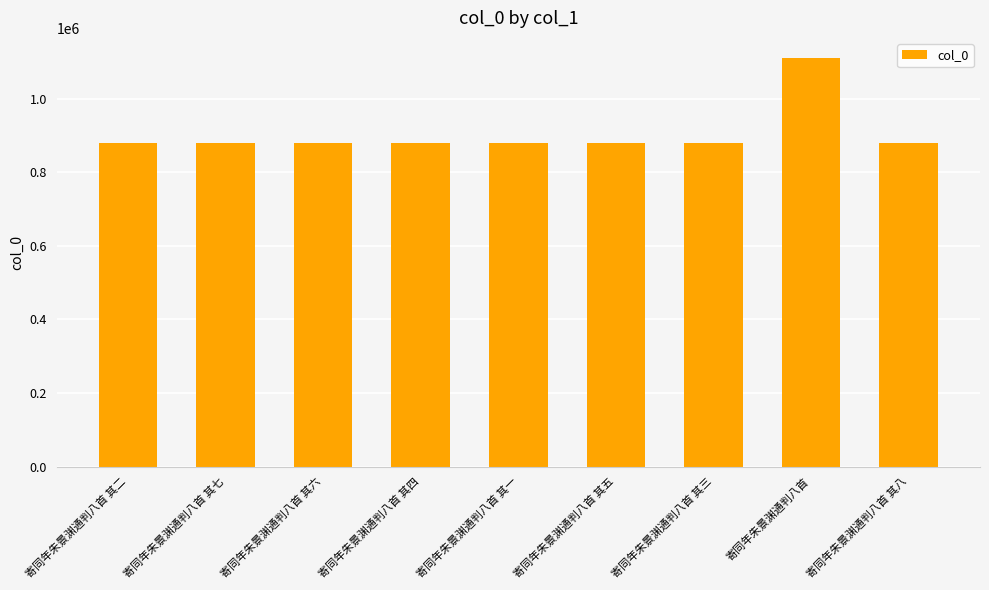

Is it true that the value at 寄同年朱景渊通判八首 其七 is 880256?

True